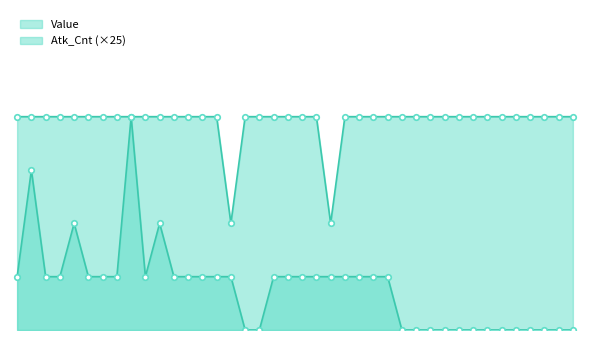

The Atk_Cnt series shows 25 at 3002. True or false?

True